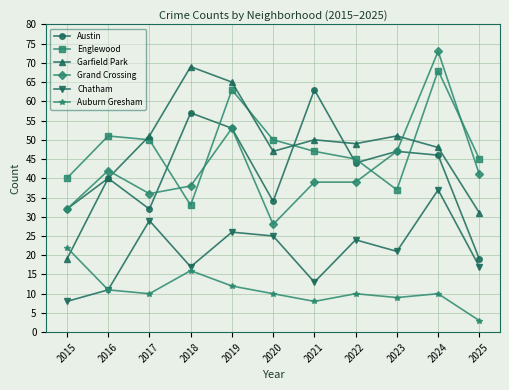

Is the value of Auburn Gresham at 2022 greater than the value of Austin at 2021?

No